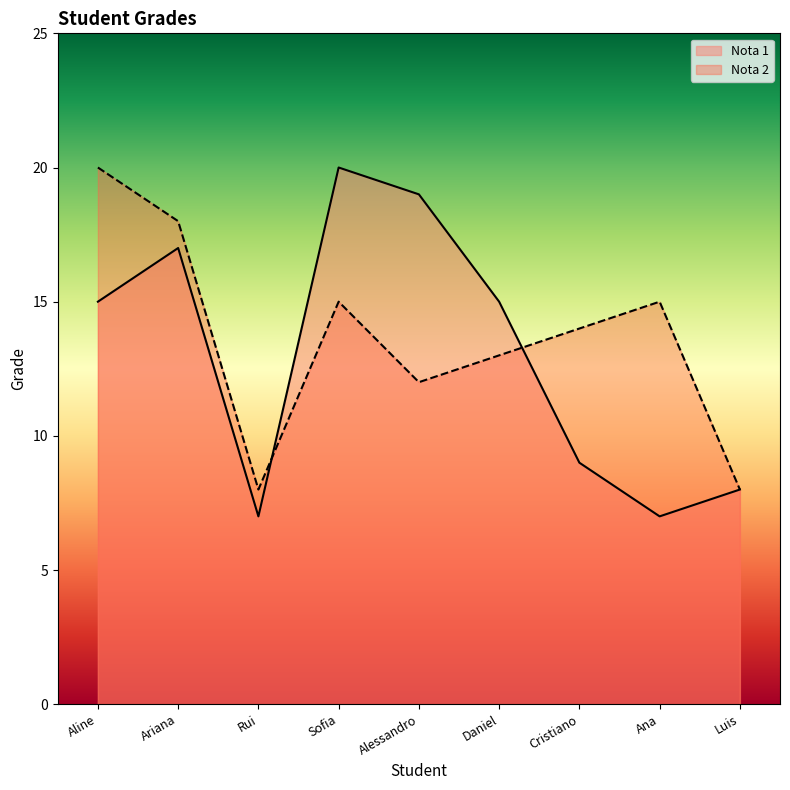

Which has a higher value, Alessandro or Rui?

Alessandro